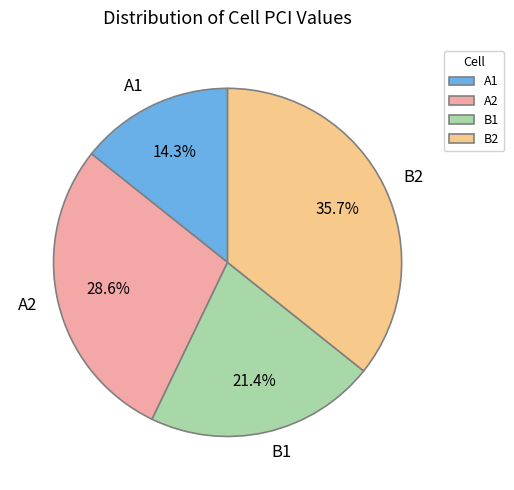

To the nearest percent, what percentage of the pie is B1?

21%